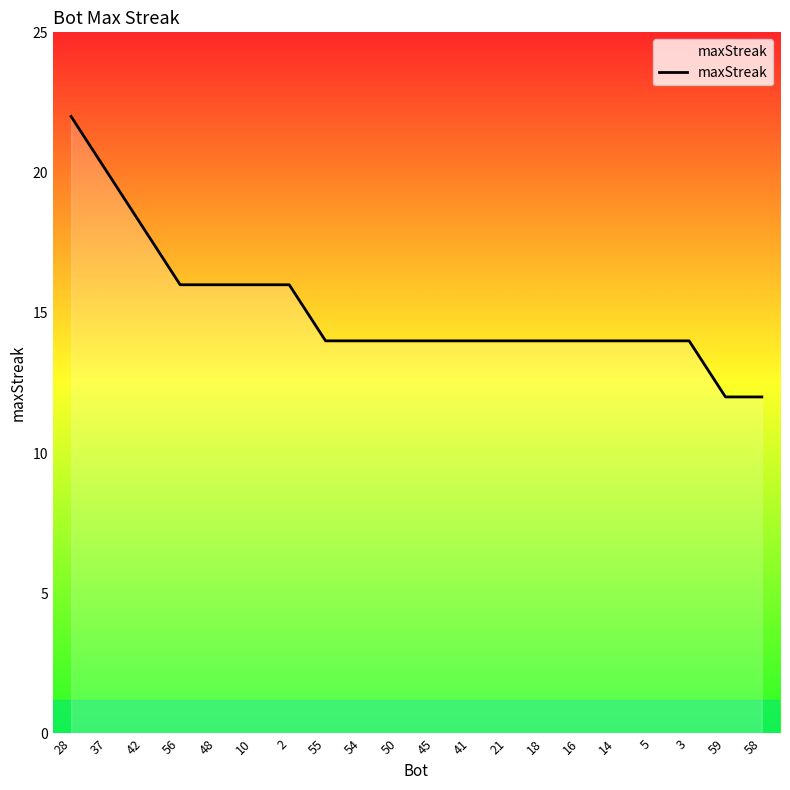

What is the difference between the second highest and second lowest values?

8